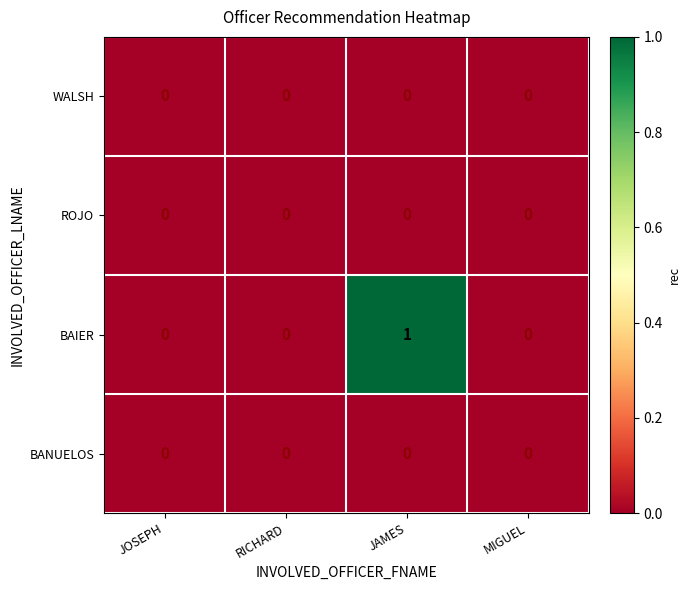

Which series has the largest total across all categories?

BAIER